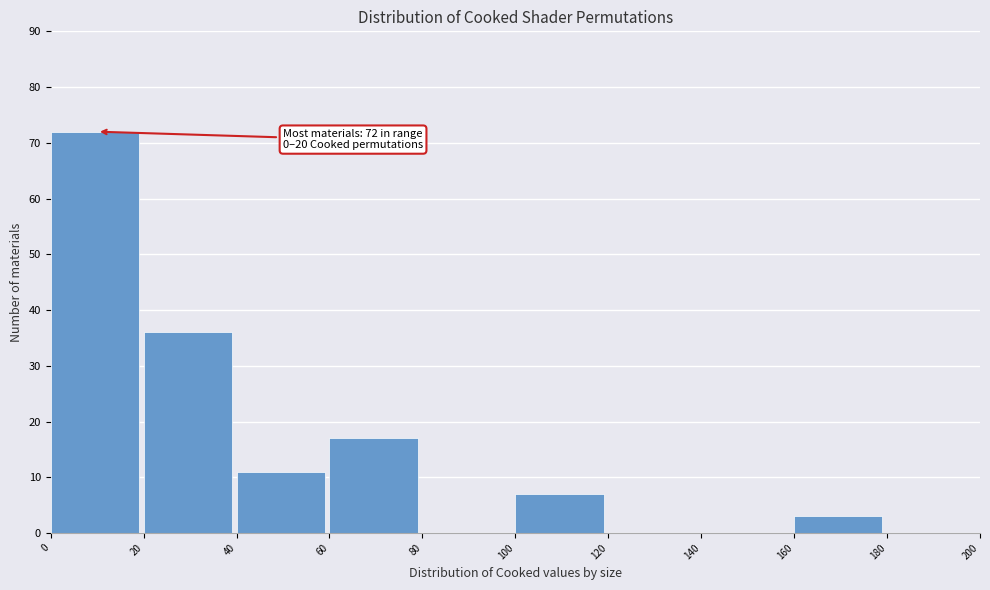

Which range on the x-axis has the tallest bar?

0 to 20